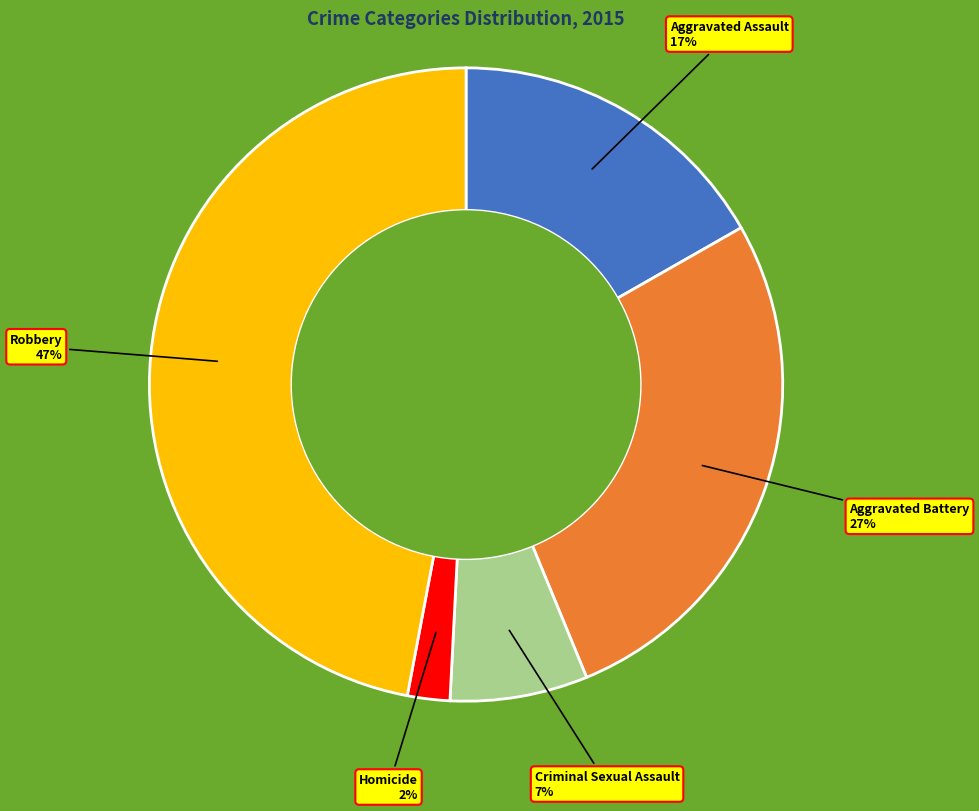

Is there a majority slice in this chart?

No